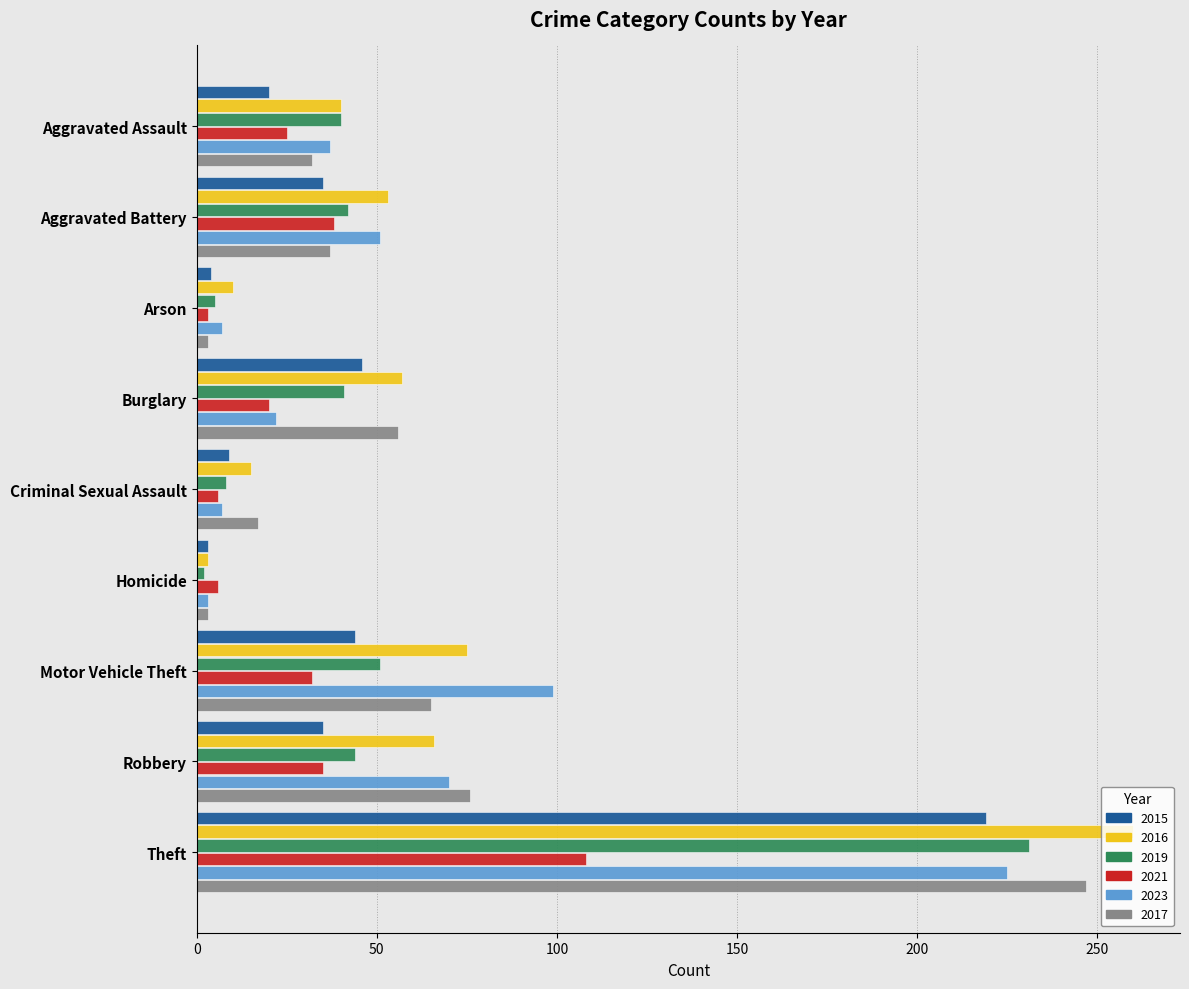

What is the difference between the maximum and second lowest values in the 2019 series?

226